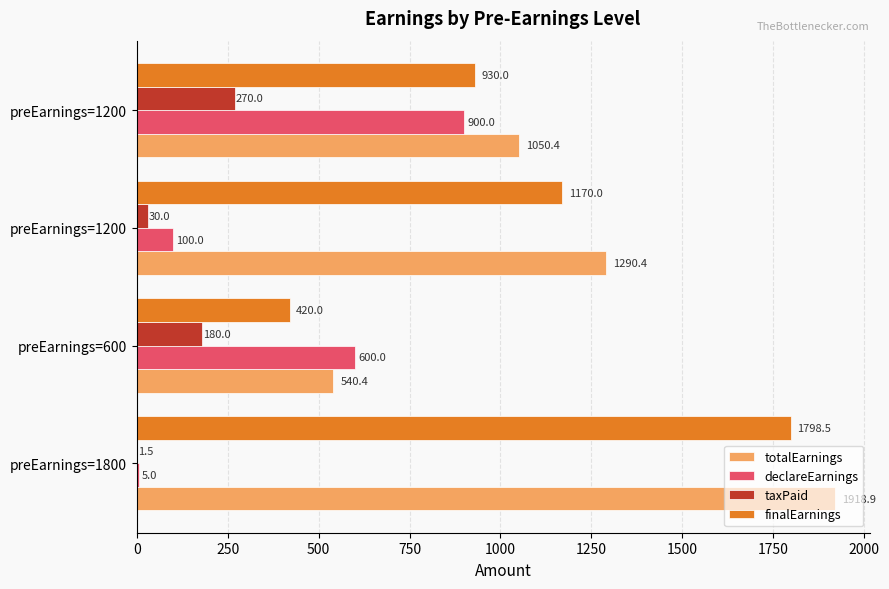

How many distinct data groups are displayed?

4